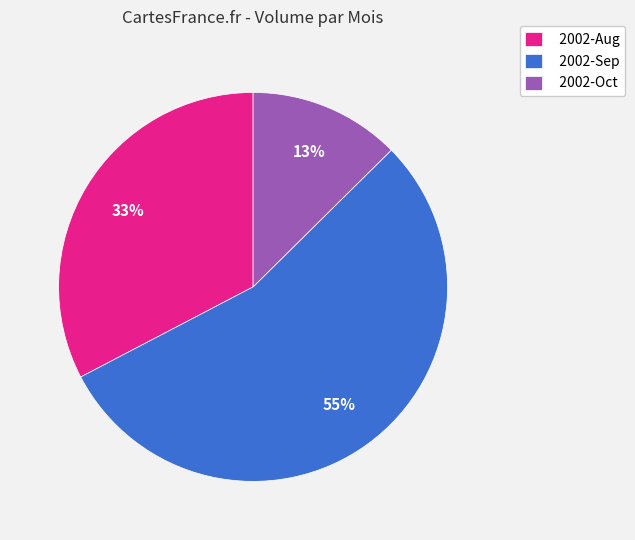

Between 2002-Sep and 2002-Aug, which is larger?

2002-Sep